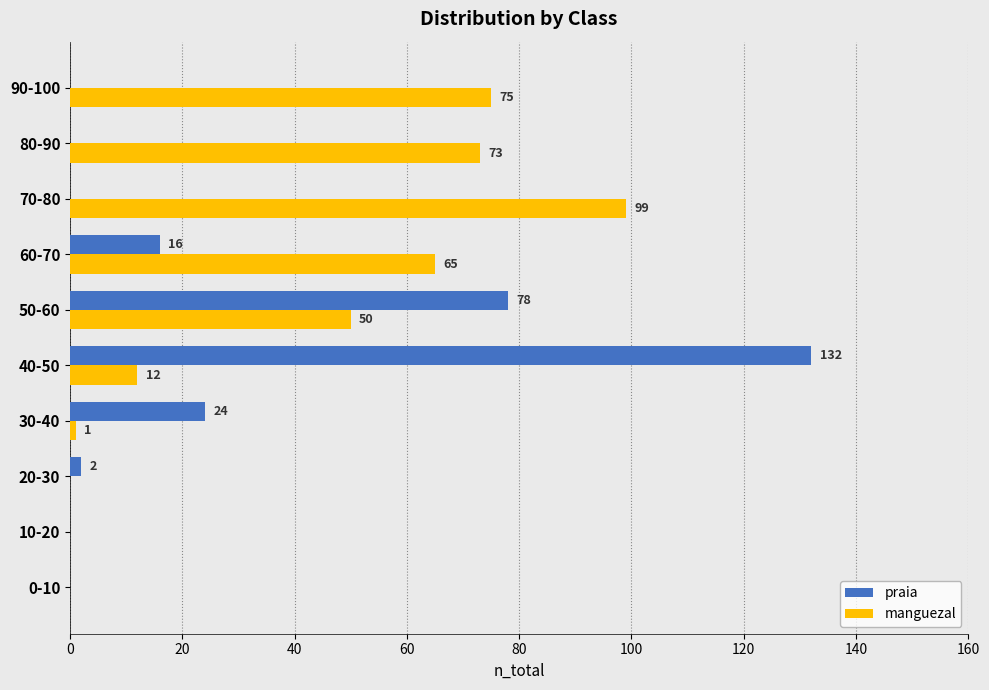

Where is praia nearest to the value 66?

50-60